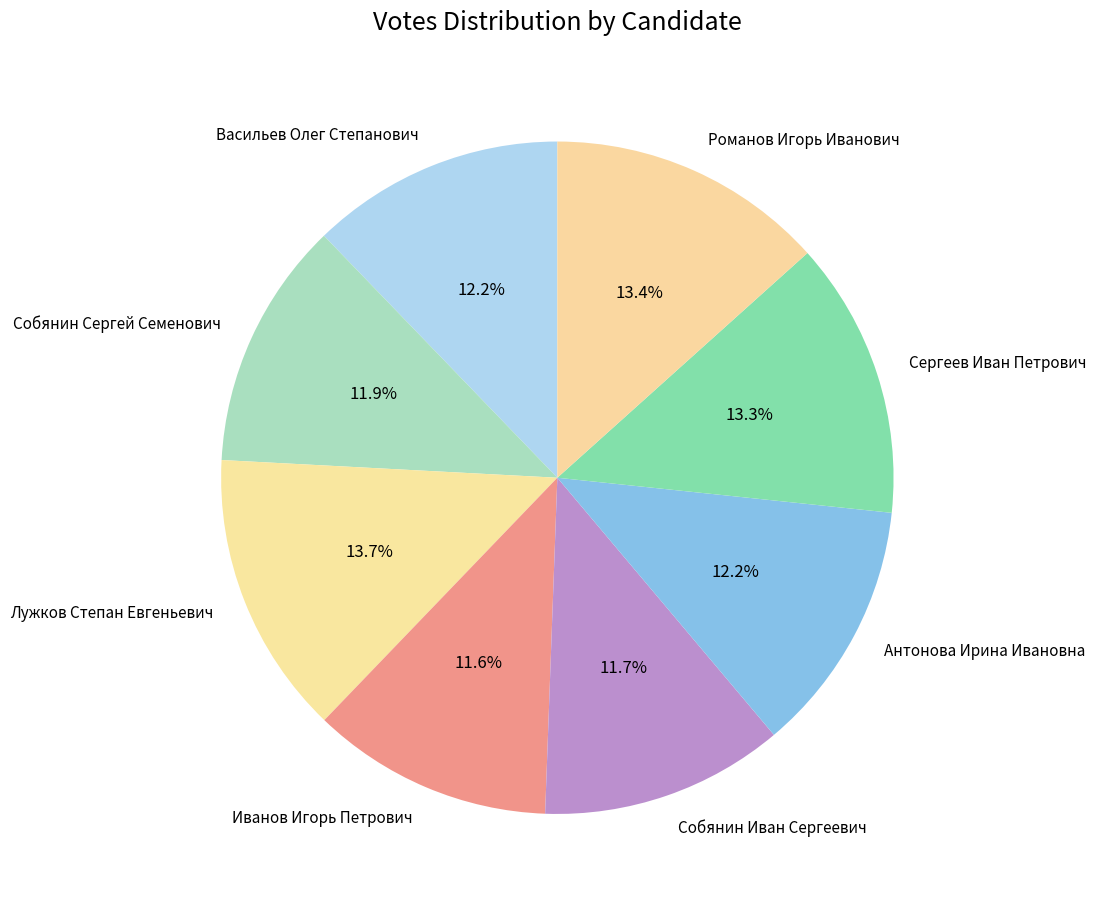

True or false: Сергеев Иван Петрович accounts for 13% of the total.

True